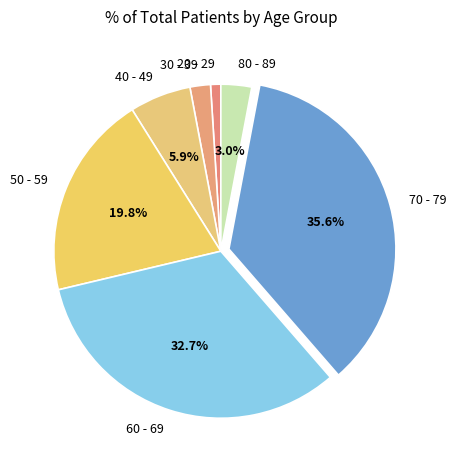

Is there a majority slice in this chart?

No